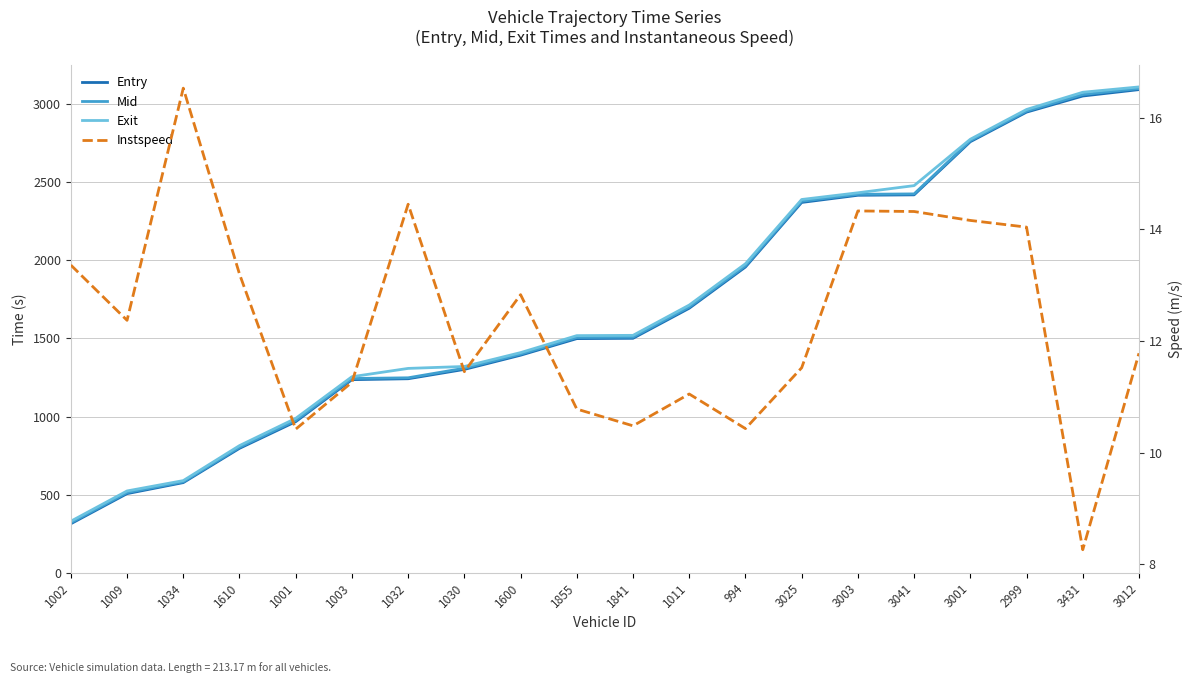

Is it true that Instspeed equals 13.2 at 1610?

True